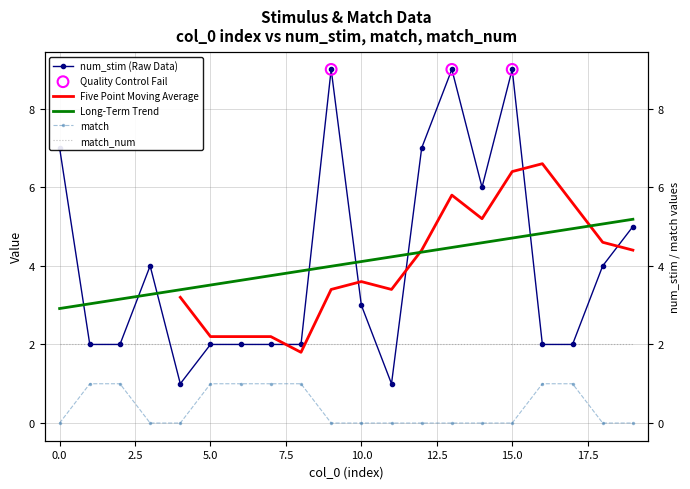

Which series has the largest total across all categories?

num_stim